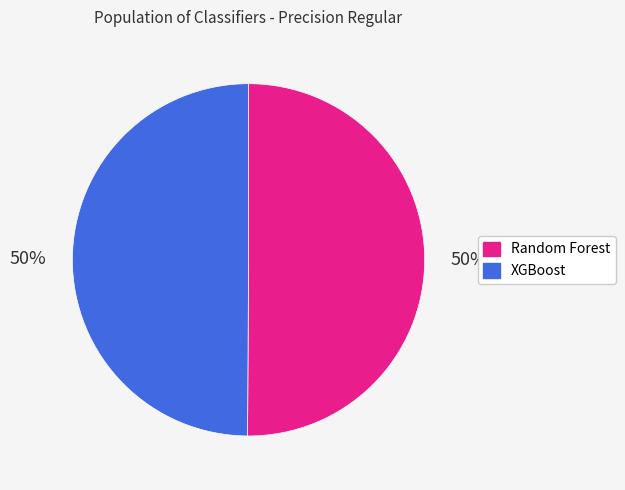

Is it true that XGBoost is 50% of the pie?

True